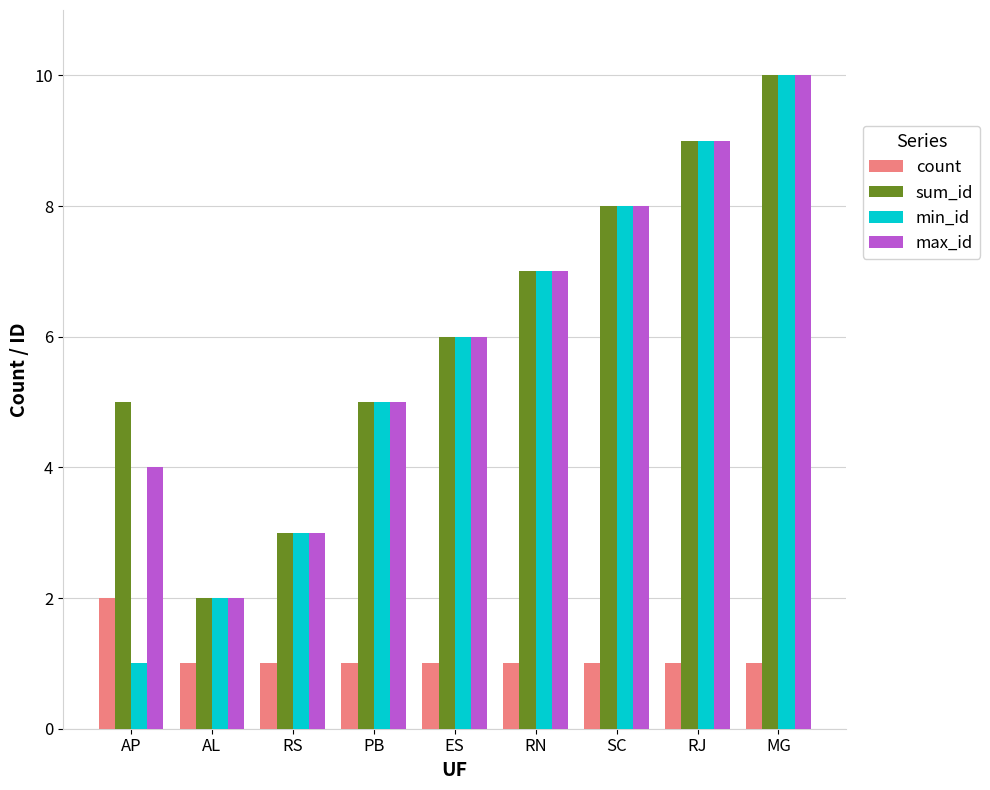

What is the difference between the highest and lowest values at MG?

9